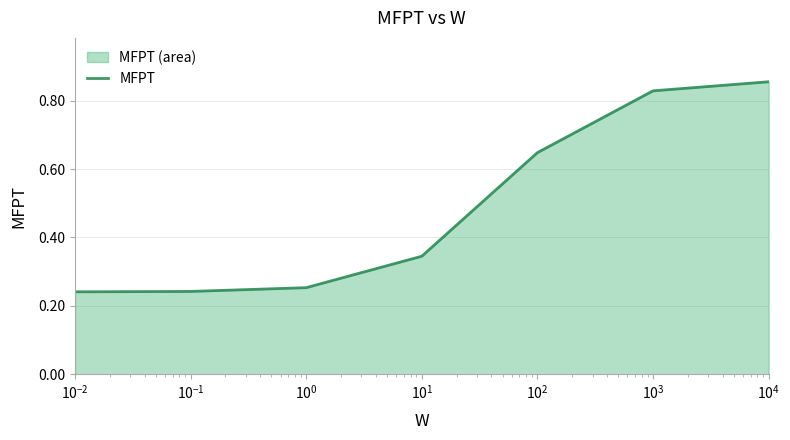

Count the values in the range 0 to 1.

7